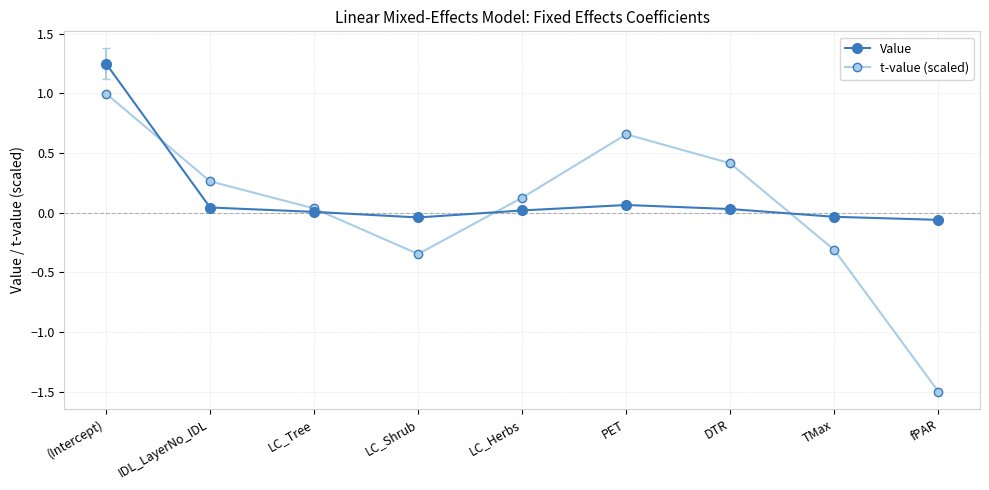

True or false: t-value (scaled) has more than 2 interior local peaks.

False